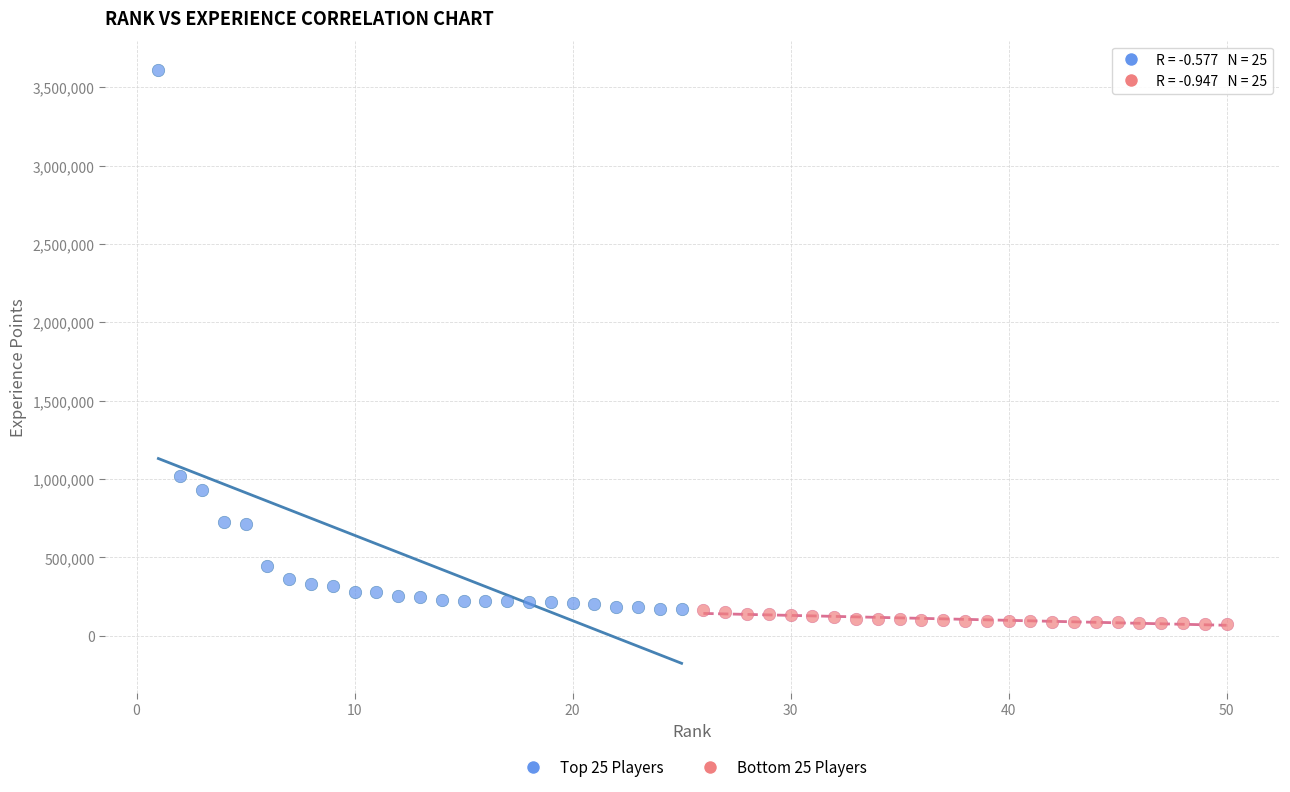

Which series reaches the maximum Y coordinate?

Top 25 Players